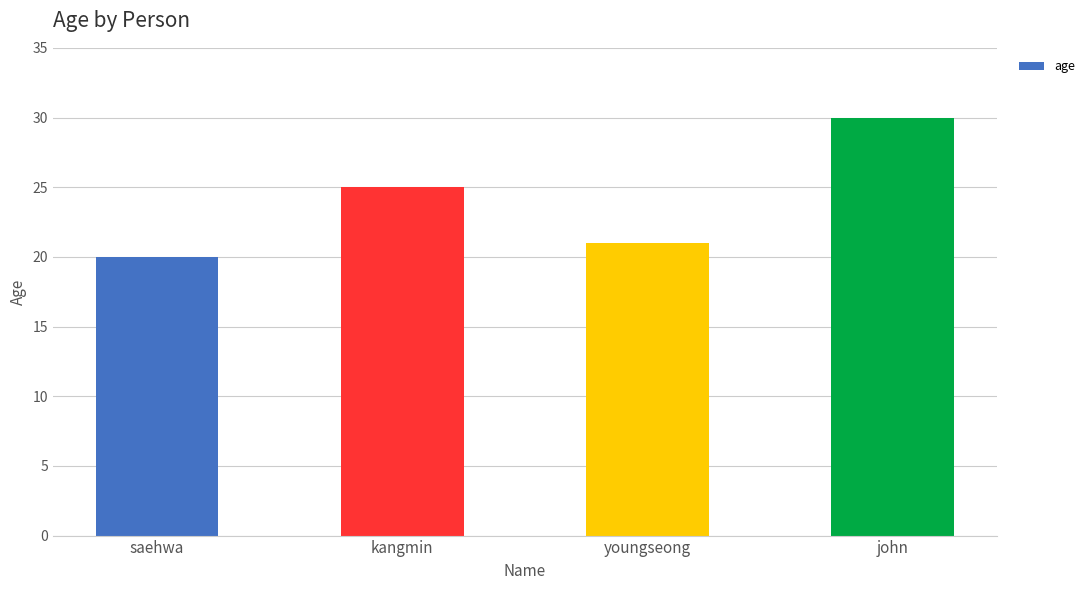

What position from the left is john?

4